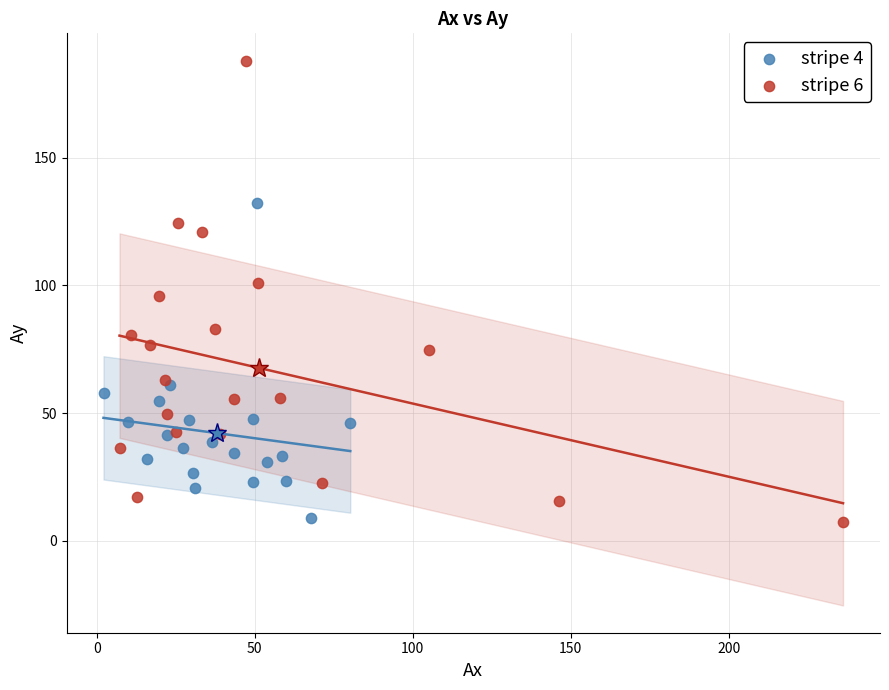

Which series has the largest Y range (max minus min)?

stripe 6